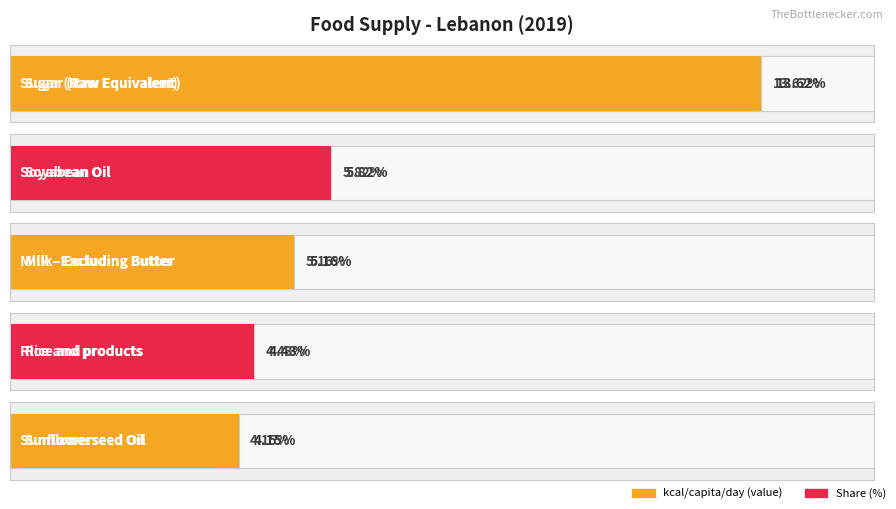

How many values in the share series exceed 5?

3